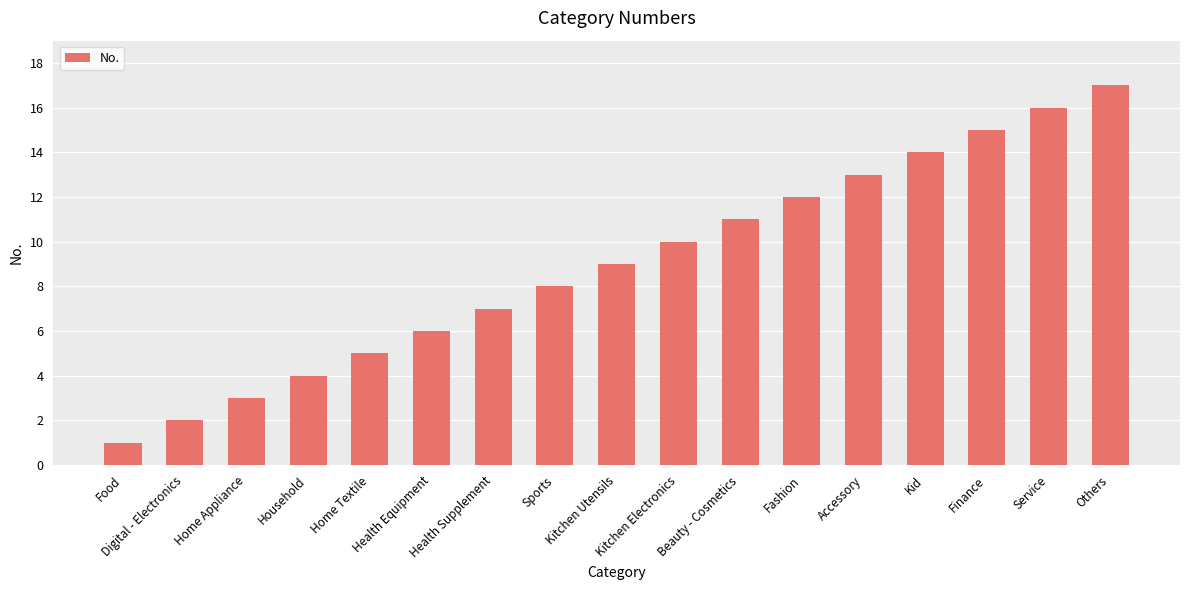

How many data points are less than 9?

8